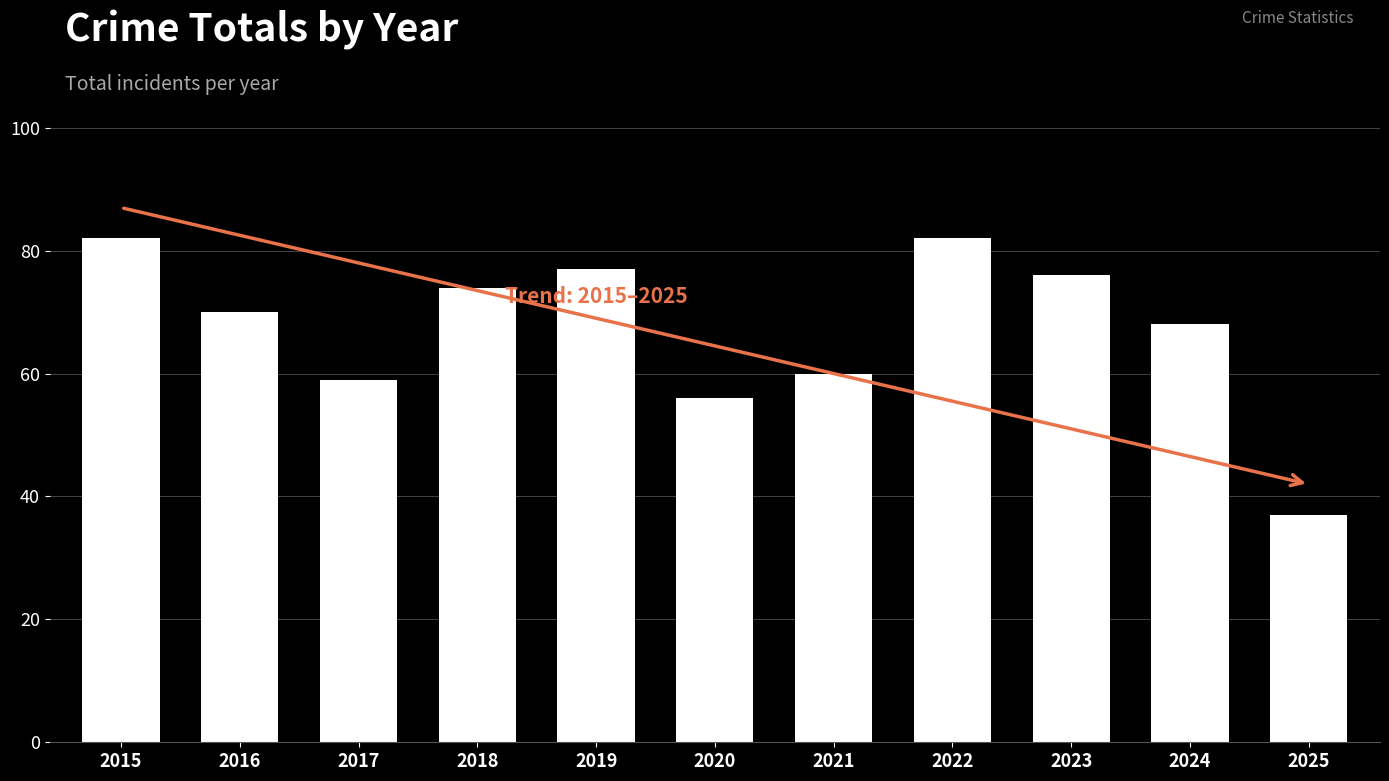

What is the smallest value displayed?

37